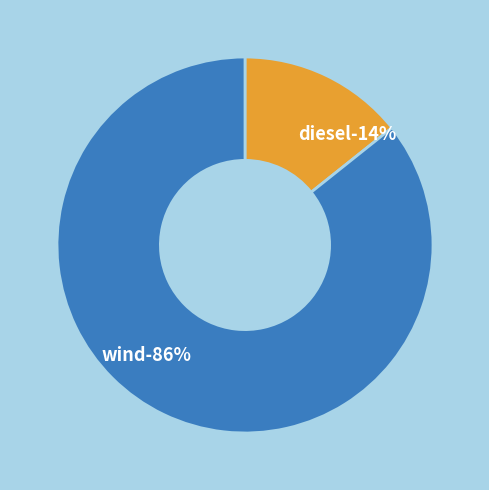

To the nearest percent, what is the average slice percentage?

50%